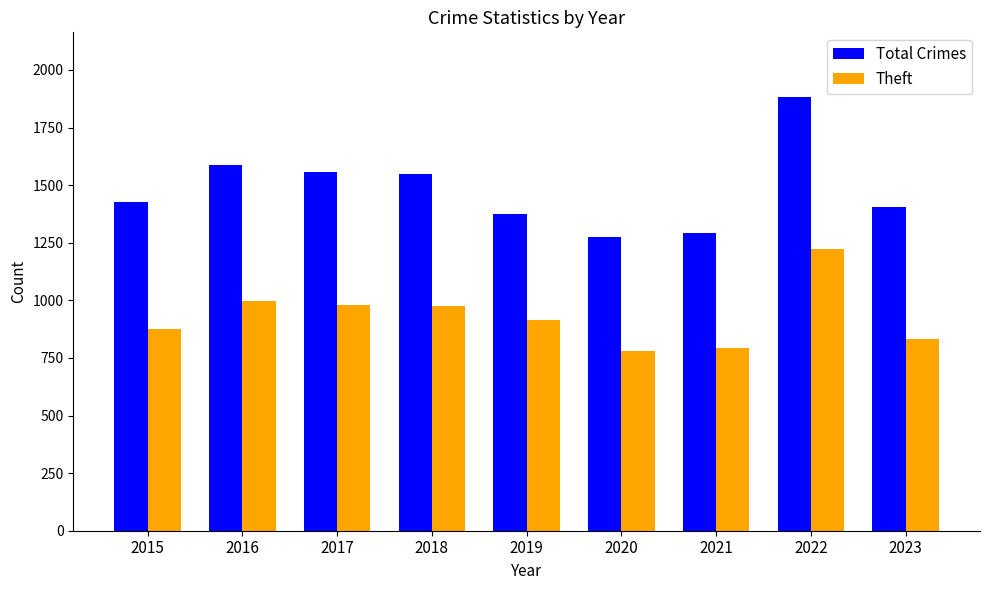

Is it true that Theft equals 720 at 2022?

False